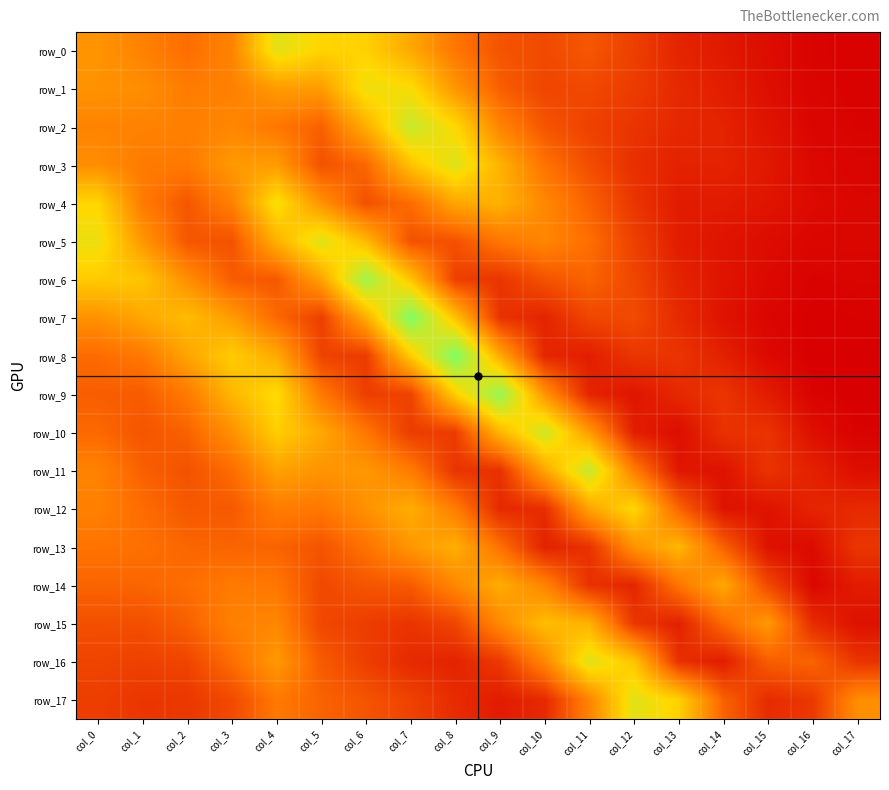

What is the sum of all row_1 values?

1.0